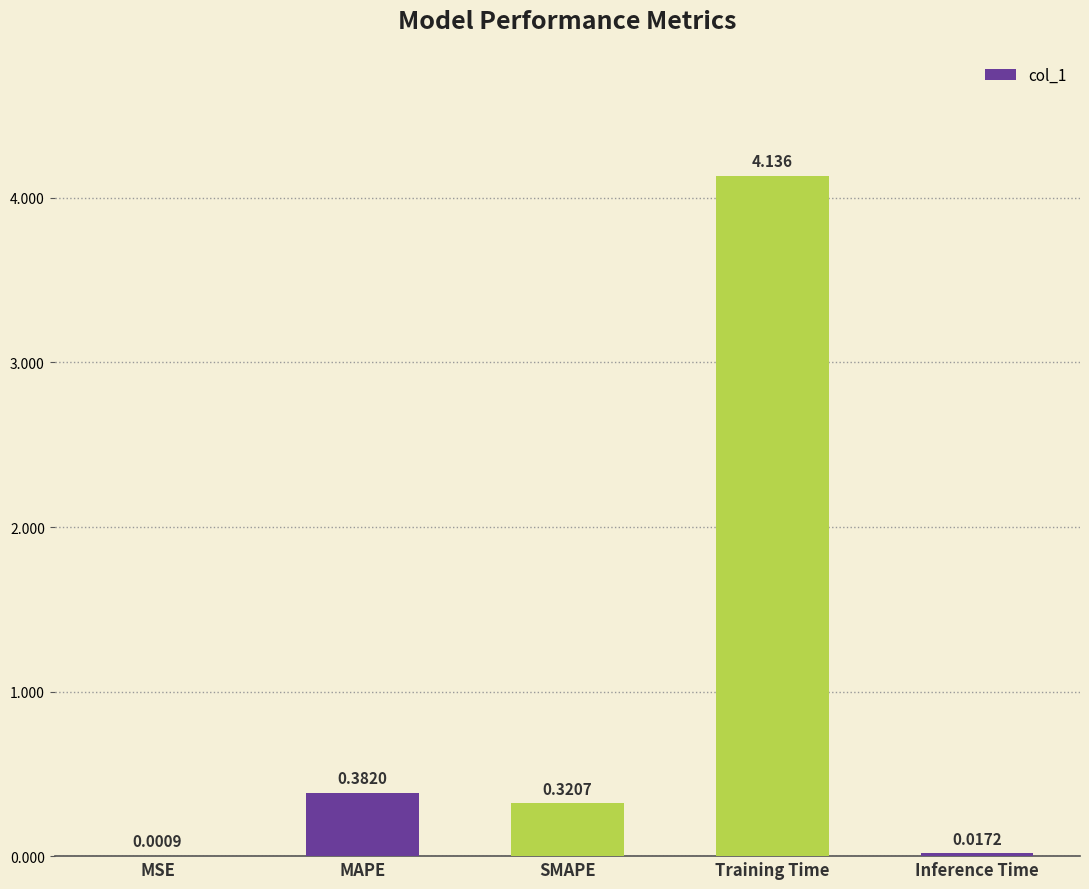

Which label corresponds to the largest value in the chart?

Training Time